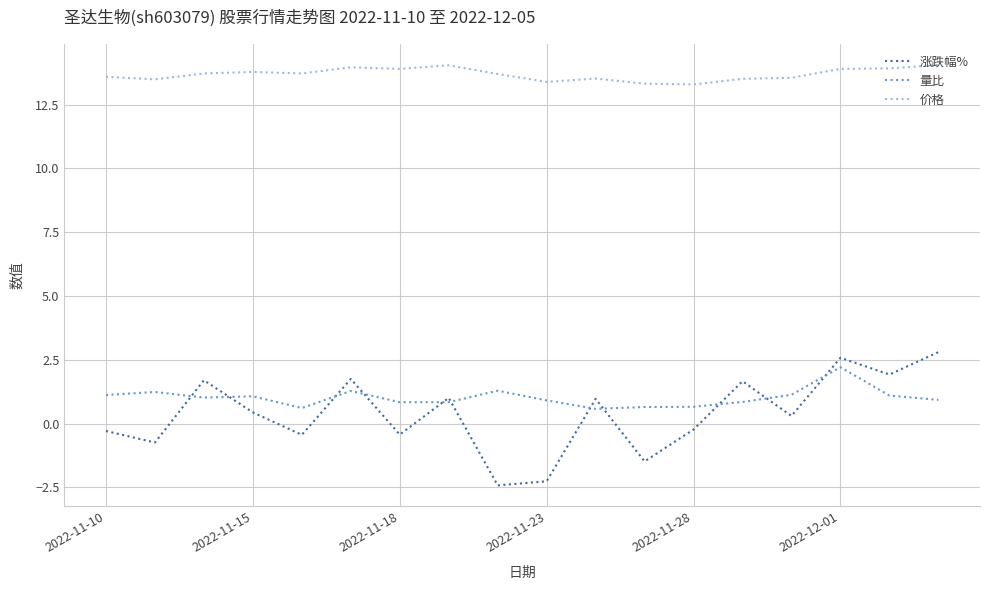

Which series has the largest total across all categories?

价格